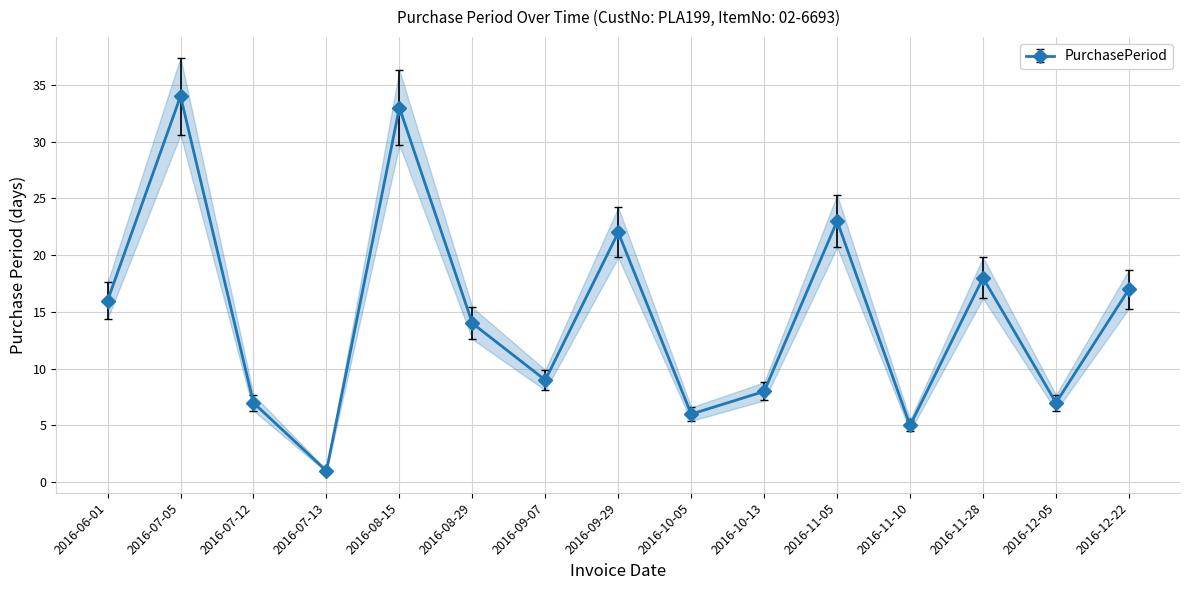

The chart shows a value of 27 at 2016-11-28. True or false?

False